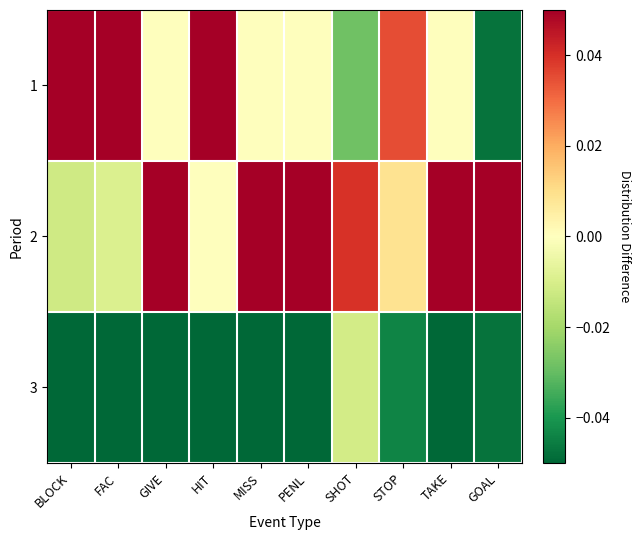

Reading left to right, extract all data points from this chart.

1: BLOCK=0.1	FAC=0.1	GIVE=0.0	HIT=0.1	MISS=0.0	PENL=0.0	SHOT=-0.0	STOP=0.0	TAKE=0.0	GOAL=-0.0
2: BLOCK=-0.0	FAC=-0.0	GIVE=0.1	HIT=0.0	MISS=0.1	PENL=0.2	SHOT=0.0	STOP=0.0	TAKE=0.1	GOAL=0.1
3: BLOCK=-0.1	FAC=-0.1	GIVE=-0.1	HIT=-0.1	MISS=-0.1	PENL=-0.2	SHOT=-0.0	STOP=-0.0	TAKE=-0.1	GOAL=-0.0